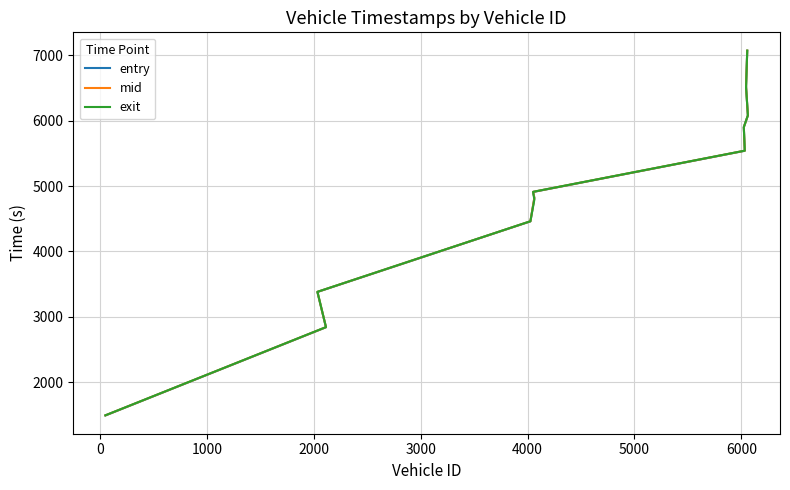

How many categories are shown in the chart?

12